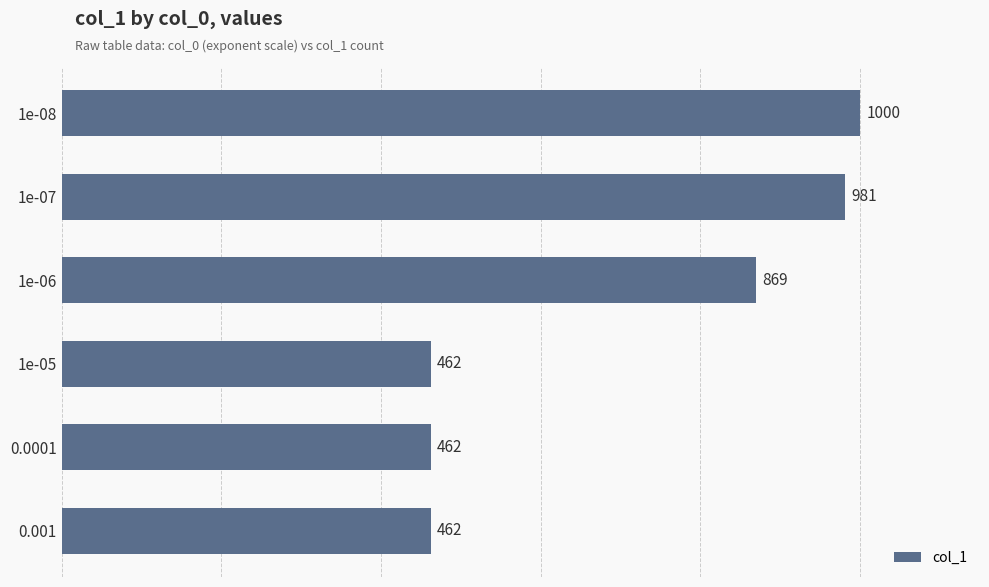

Reading top to bottom, extract all data points from this chart.

1000	981	869	462	462	462